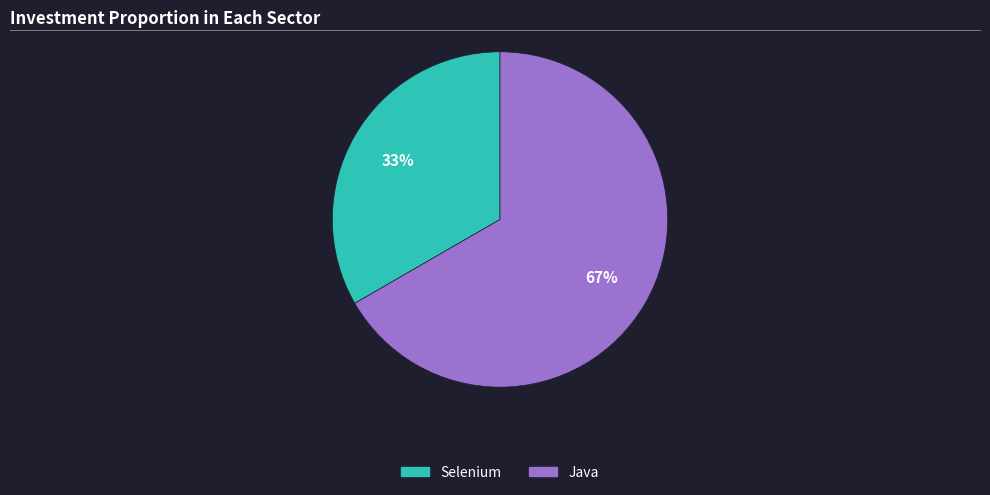

Between Java and Selenium, which is larger?

Java